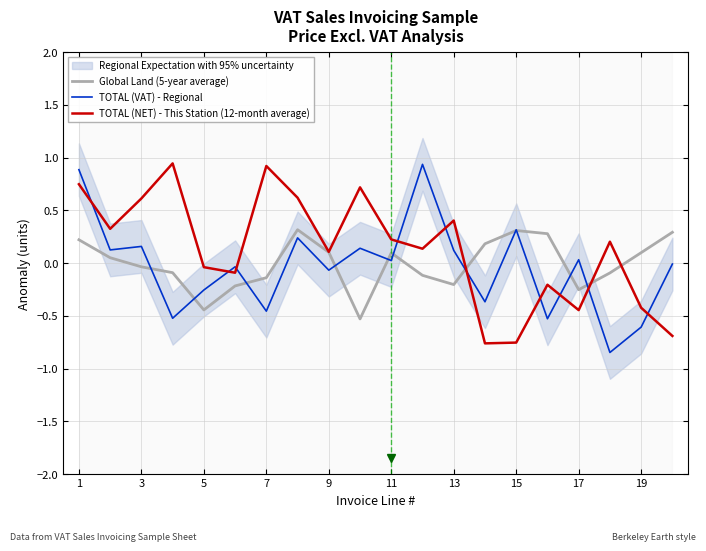

True or false: TOTAL (VAT) - Regional has a value of 0.1 at 5.

False